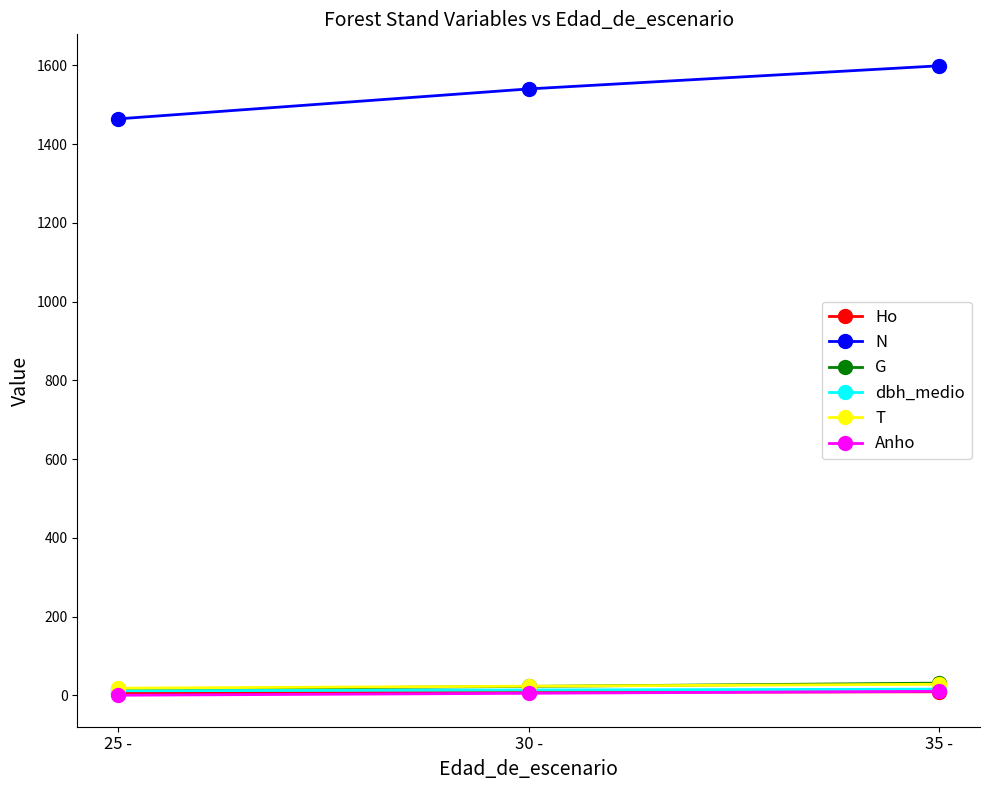

At which label does N reach its peak?

35 -